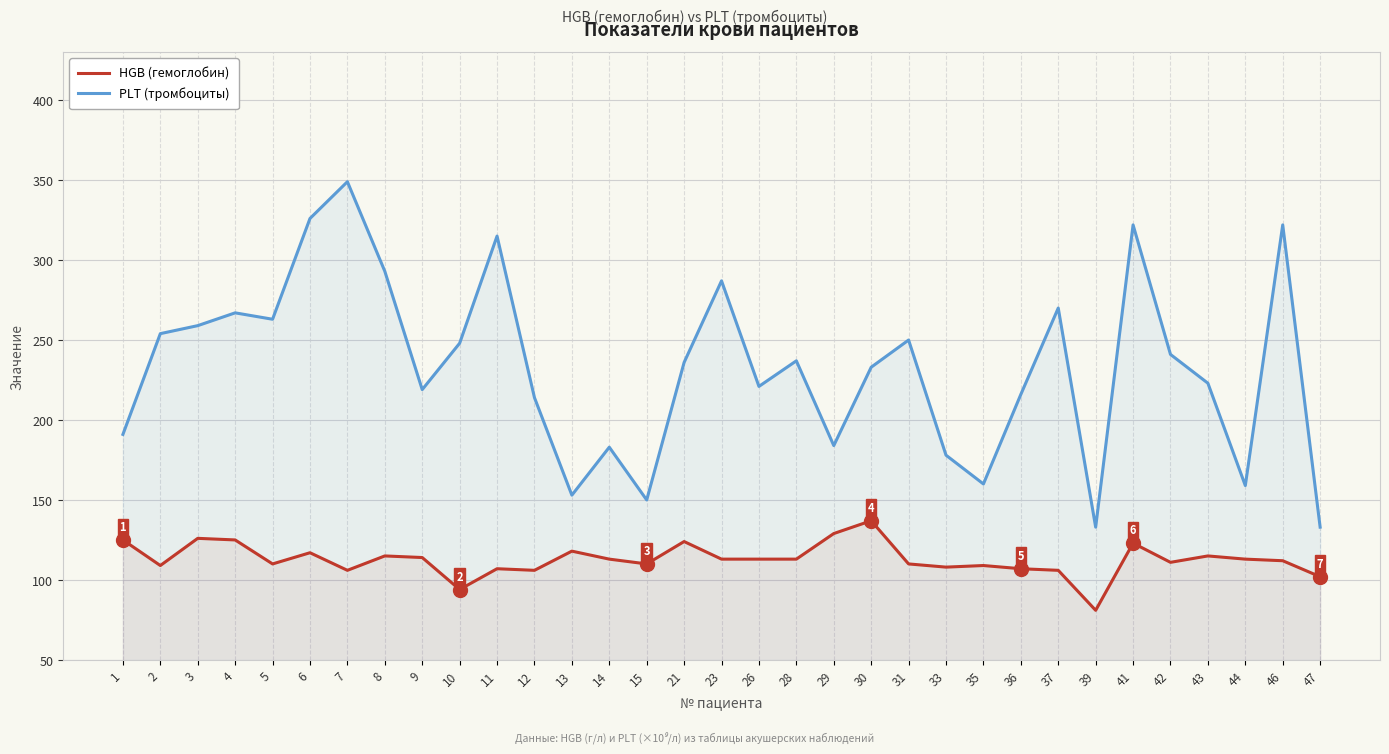

True or false: HGB (гемоглобин) and PLT (тромбоциты) cross at least once.

False